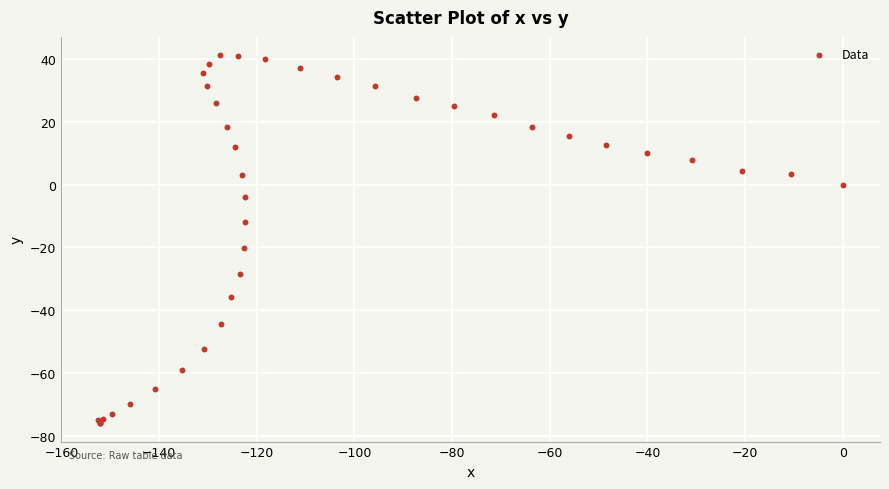

What Y value in the scatter plot is closest to -17?

-20.2